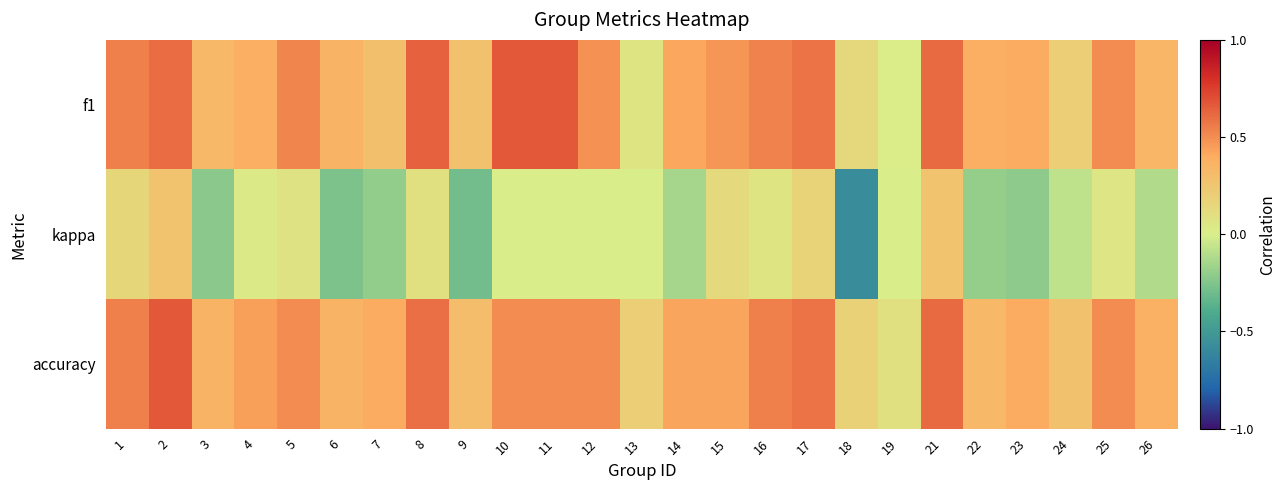

What is the difference between the highest and lowest values at 4?

0.4